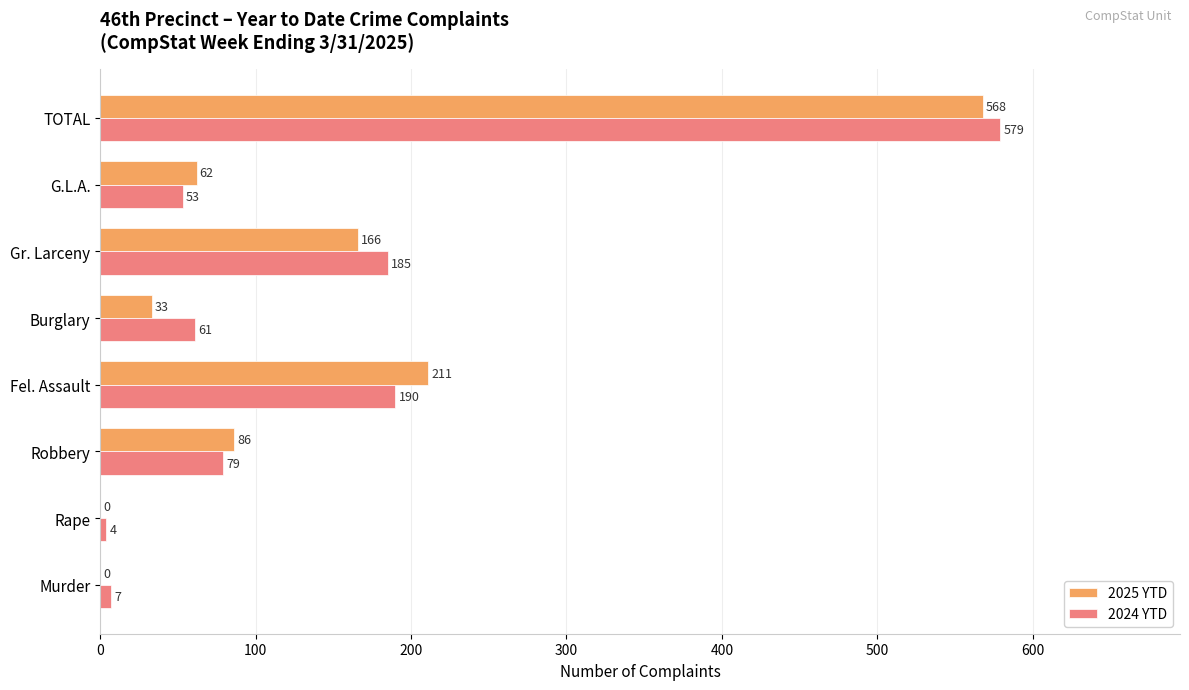

What is the greatest value displayed?

579